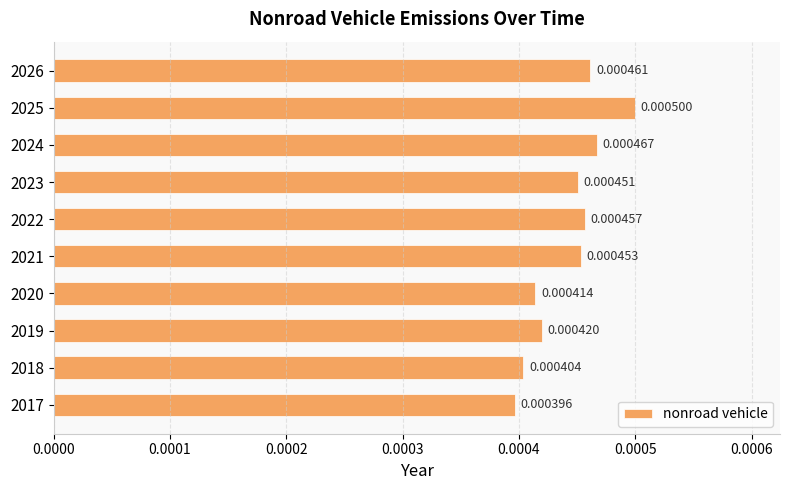

List the labels in order of value, smallest first.

2017, 2018, 2020, 2019, 2023, 2021, 2022, 2026, 2024, 2025